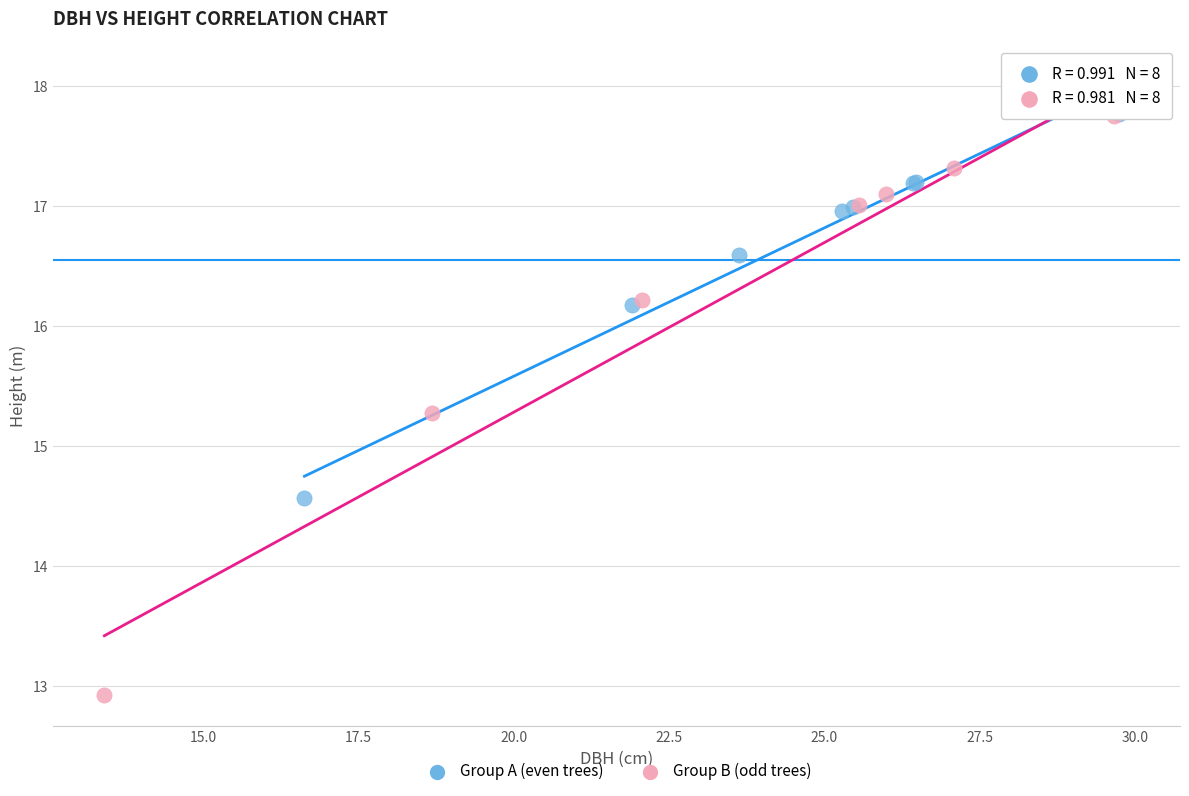

Which series has the widest spread of Y values?

Group B (odd trees)